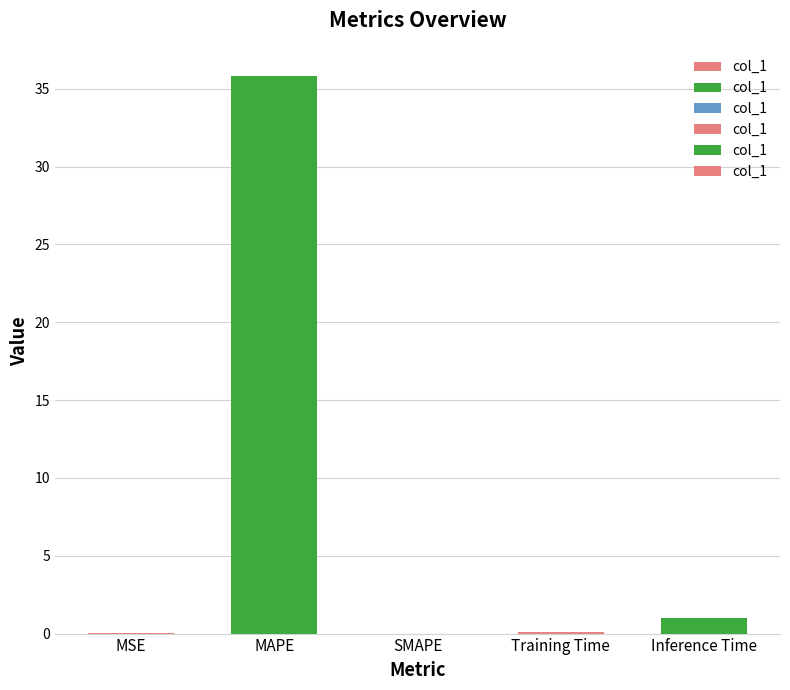

The value at Inference Time is 1.0. True or false?

True